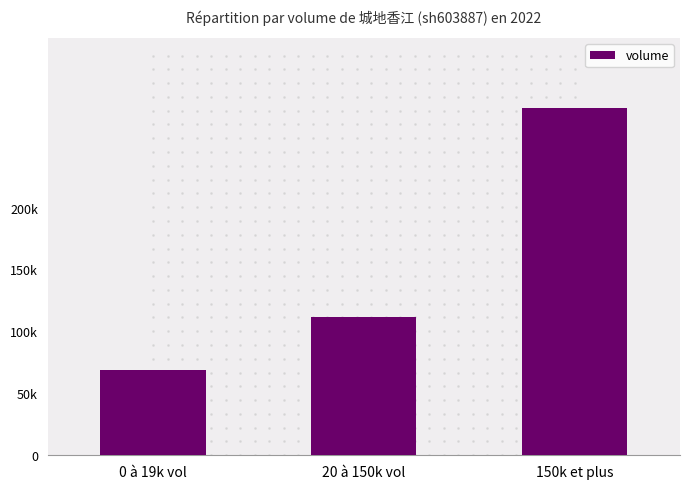

What is the change in value from 0 à 19k vol to 20 à 150k vol?

+43372